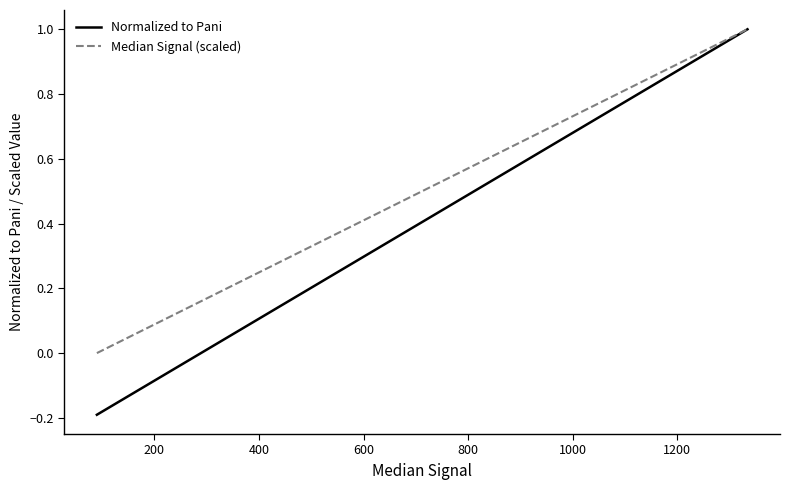

What is the lowest value of the Normalized to Pani series?

-0.2